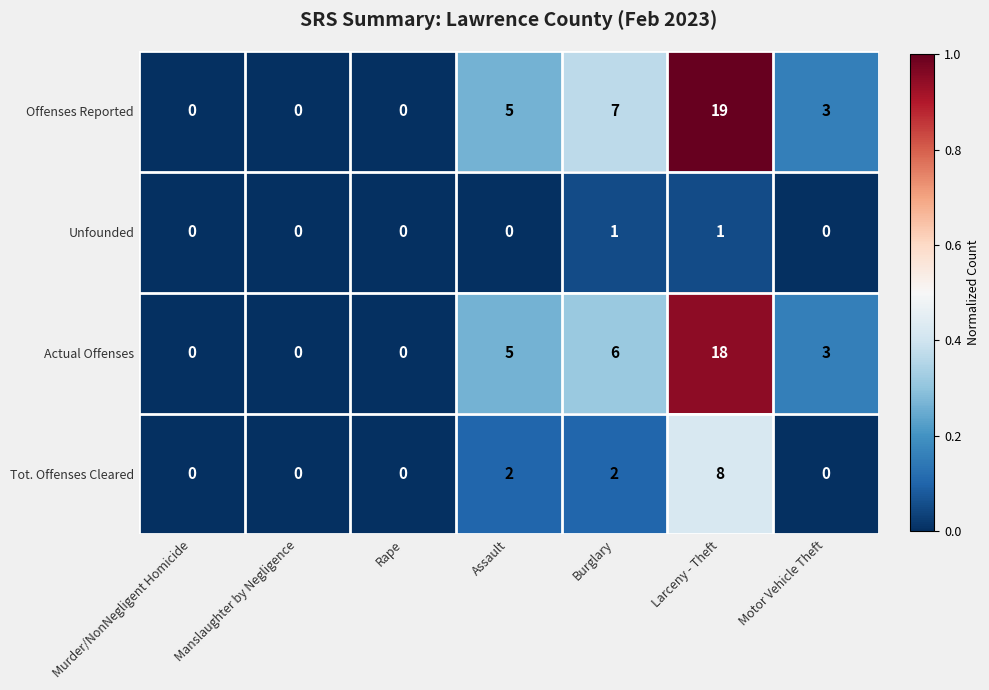

What value does the Actual Offenses series have at Larceny - Theft, to the nearest 10?

20